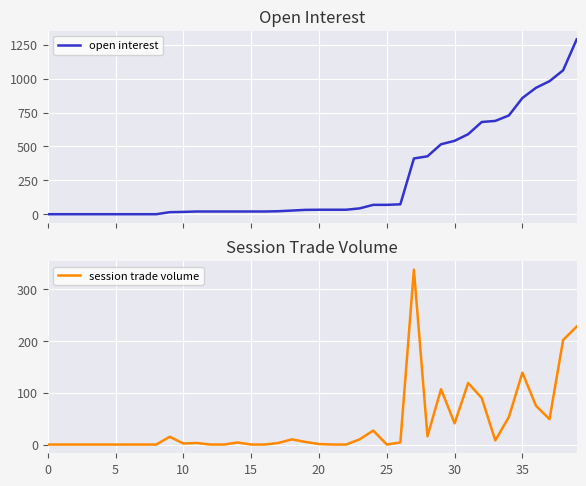

What is the average value of the session trade volume series?

39